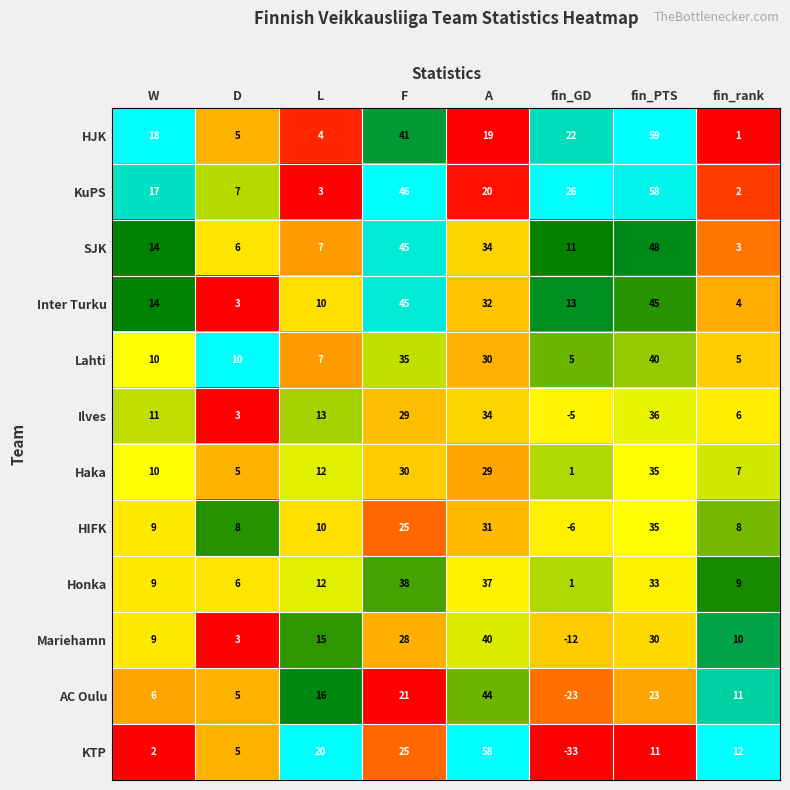

At fin_rank, list the series in order from smallest to largest.

HJK, KuPS, SJK, Inter Turku, Lahti, Ilves, Haka, HIFK, Honka, Mariehamn, AC Oulu, KTP